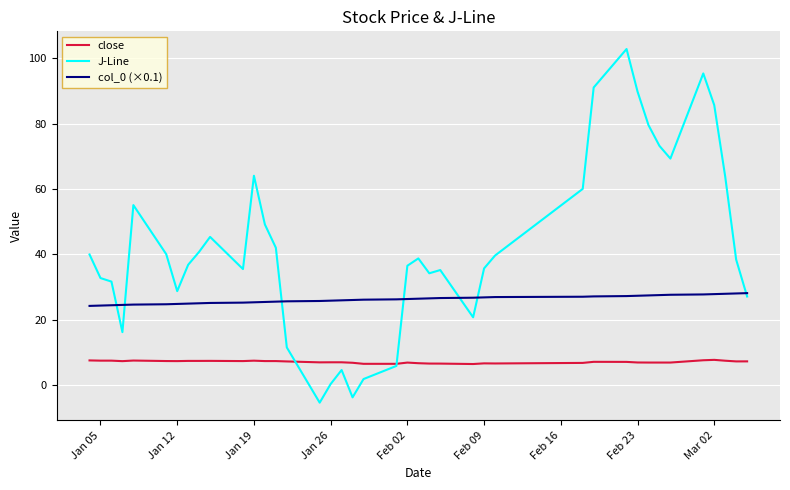

True or false: close and col_0 (×0.1) cross at least once.

False